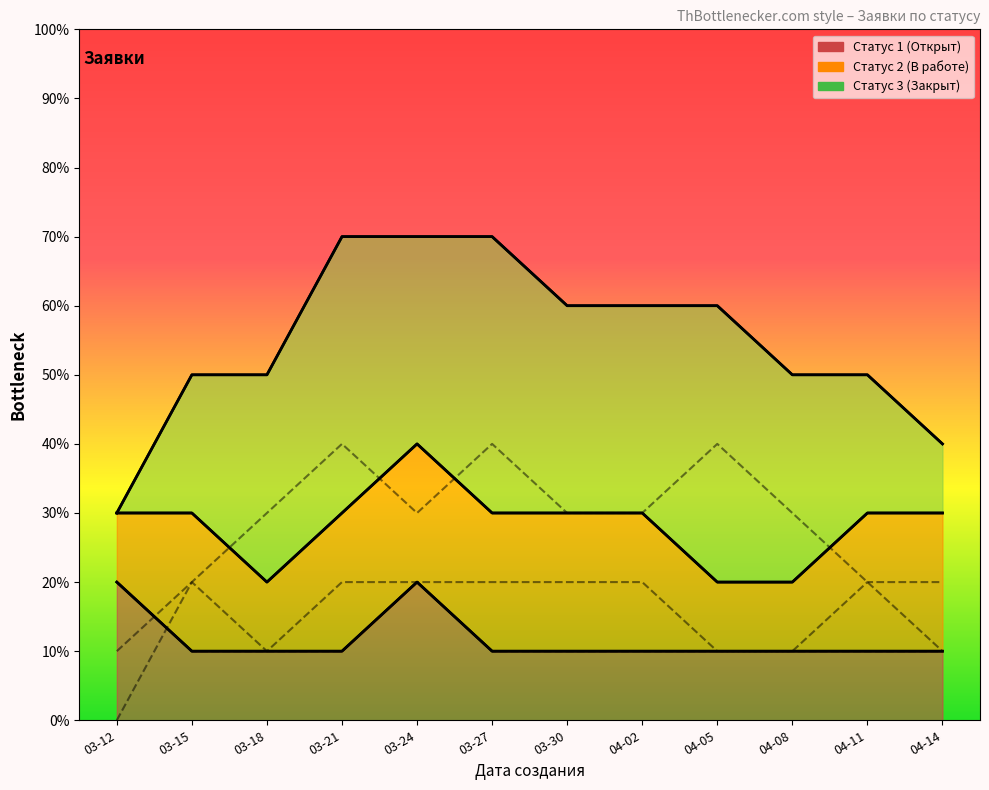

Where do Статус 2 (В работе) and Статус 1 (Открыт) first cross each other?

03-12 and 03-15